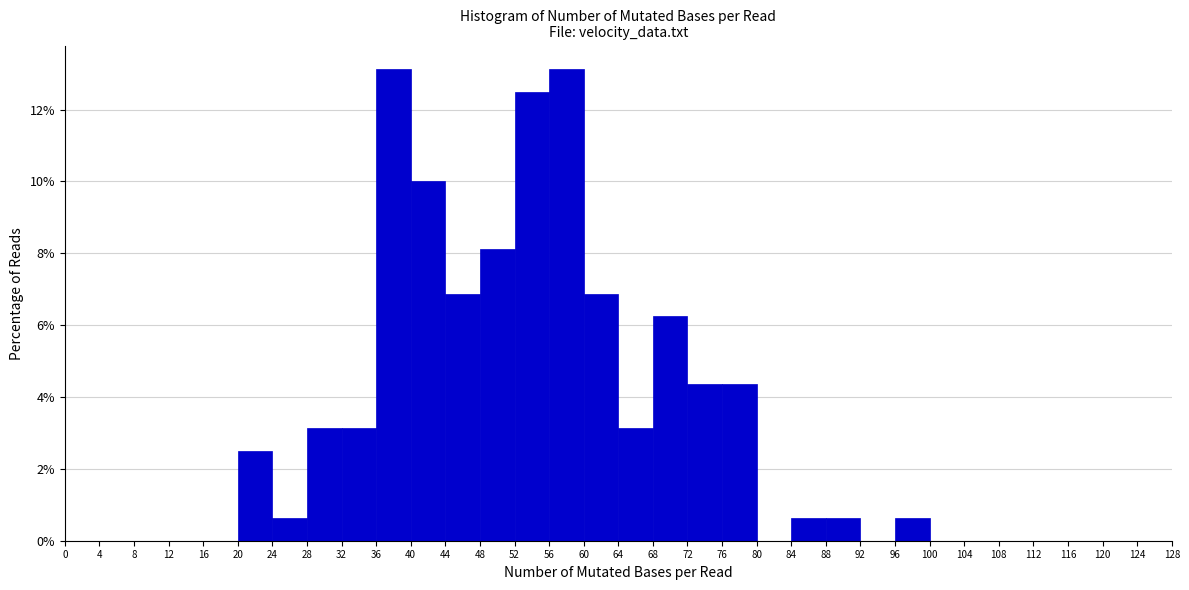

What is the height of the bar covering 68 to 72 on the x-axis? The values are not printed on the chart, so give them approximately, as read against the axis.

6.2